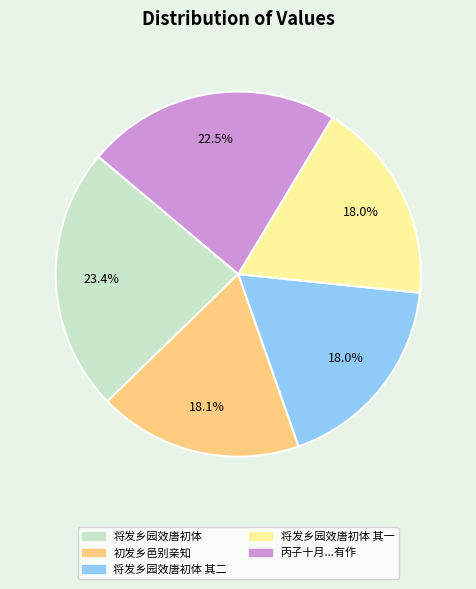

What is the largest slice in the pie chart?

将发乡园效唐初体